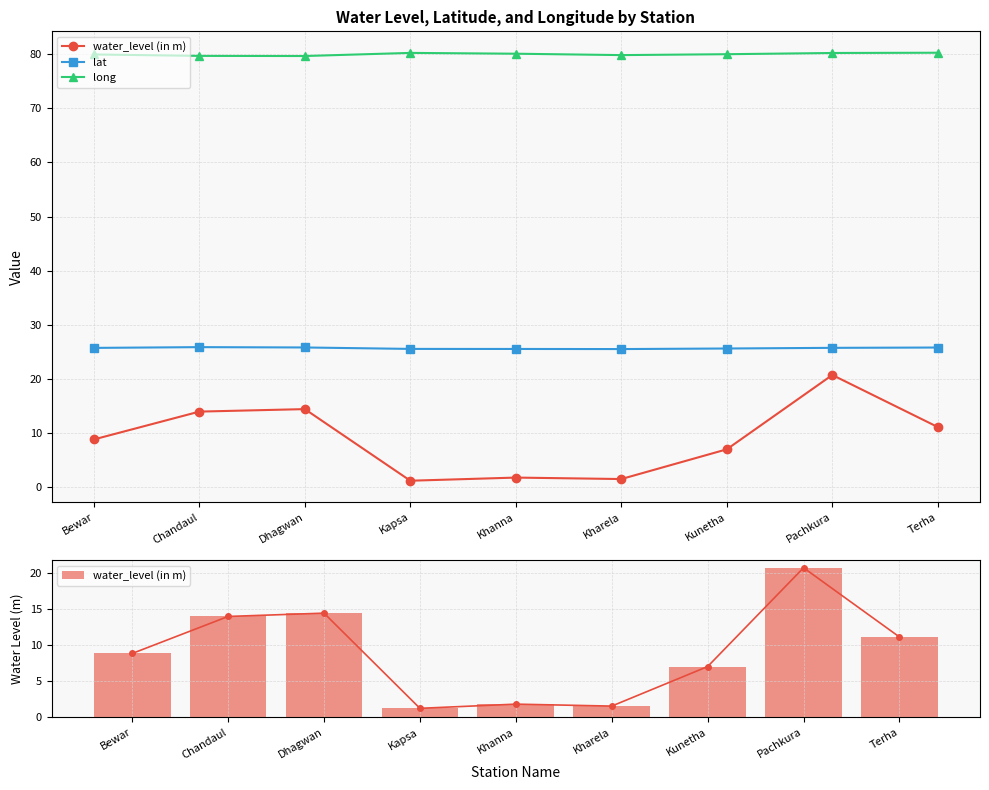

How many lat values are between 25 and 26?

9